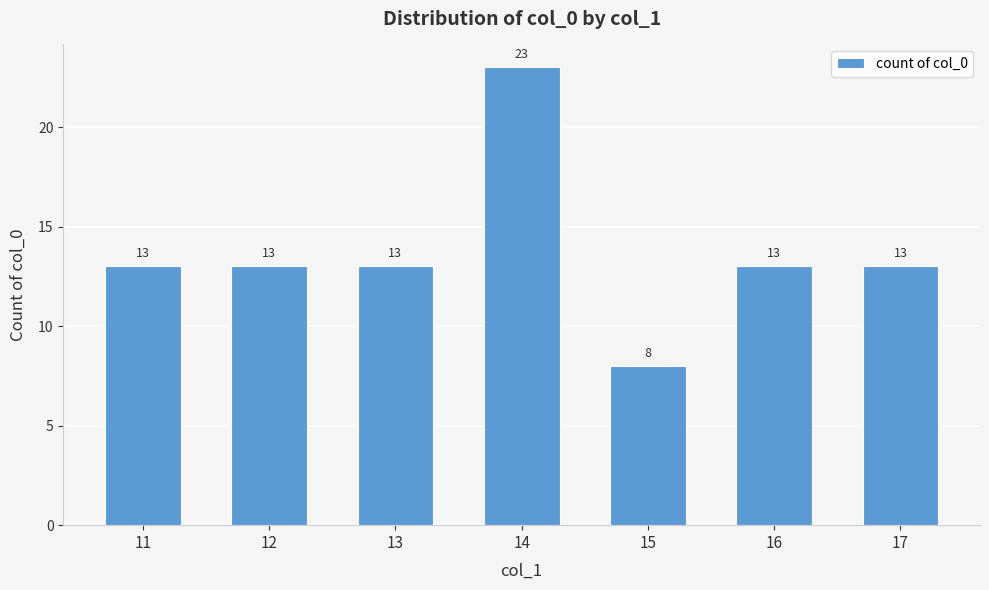

What is the value of the 1st bar from the left?

13